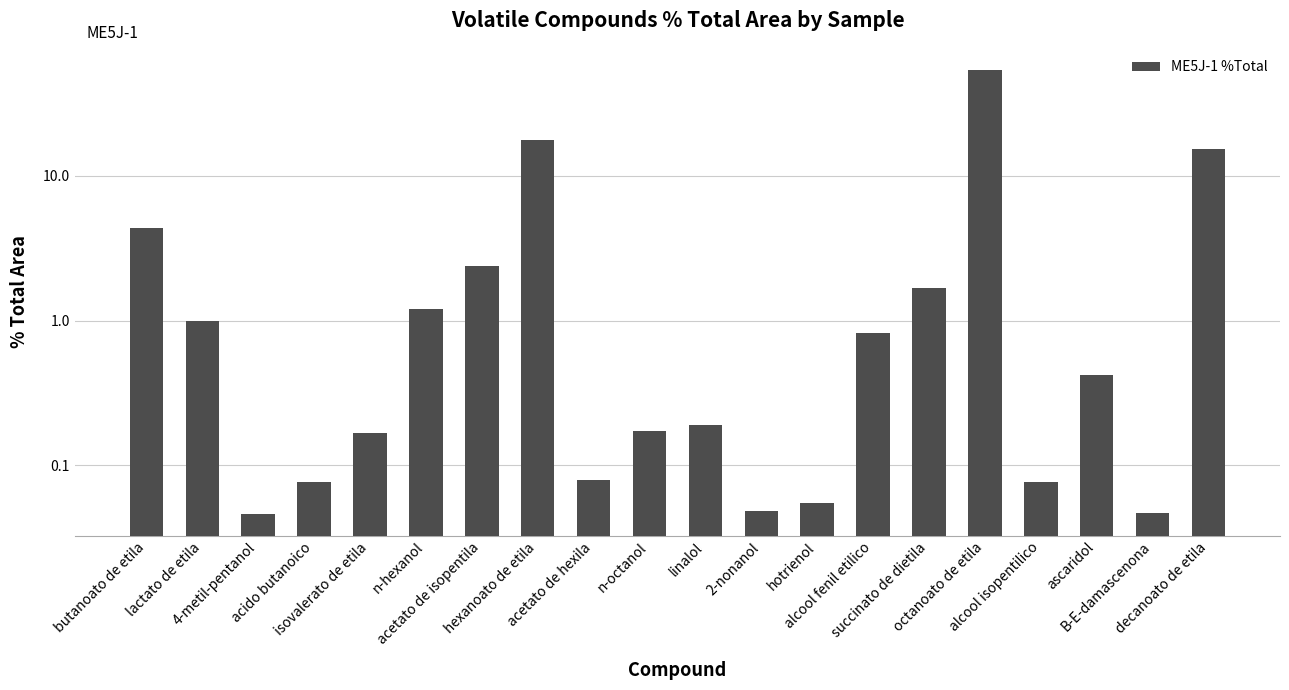

List the labels in order of value, smallest first.

4-metil-pentanol, B-E-damascenona, 2-nonanol, hotrienol, alcool isopentilico, acido butanoico, acetato de hexila, isovalerato de etila, n-octanol, linalol, ascaridol, alcool fenil etilico, lactato de etila, n-hexanol, succinato de dietila, acetato de isopentila, butanoato de etila, decanoato de etila, hexanoato de etila, octanoato de etila